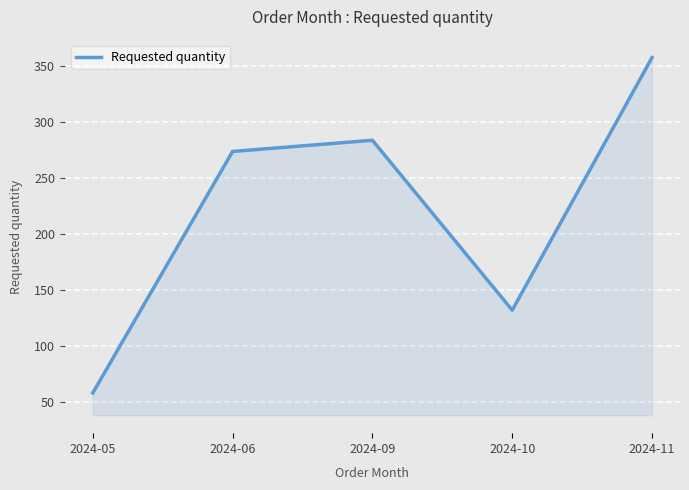

What is the average value?

221